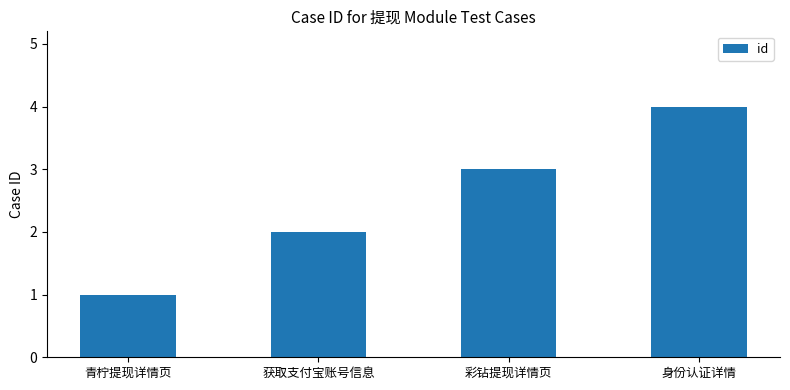

The chart shows a value of 1 at 获取支付宝账号信息. True or false?

False